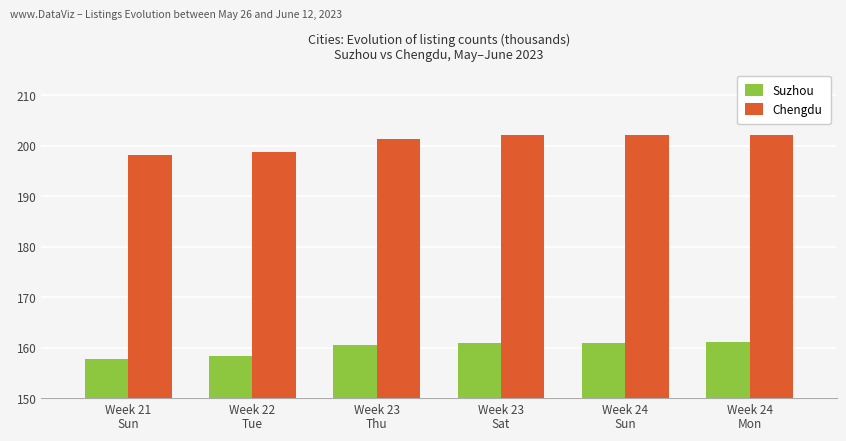

Which series changed the most between Week 21
Sun and Week 23
Thu?

Chengdu